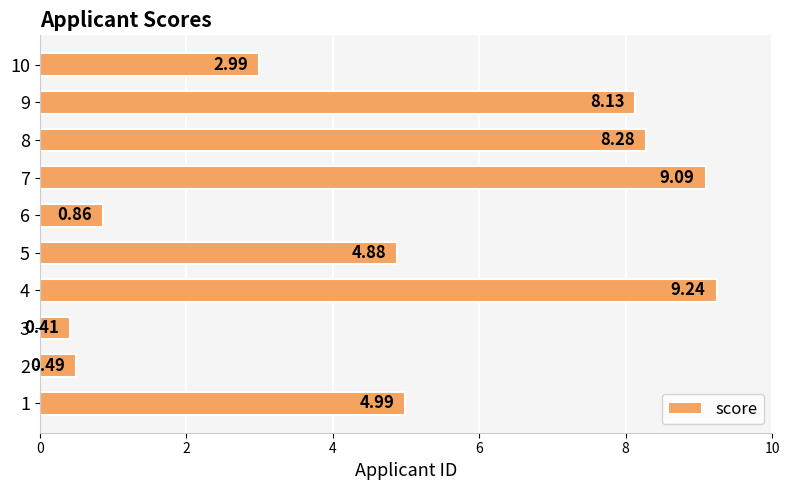

What value does the data have at 8?

8.3